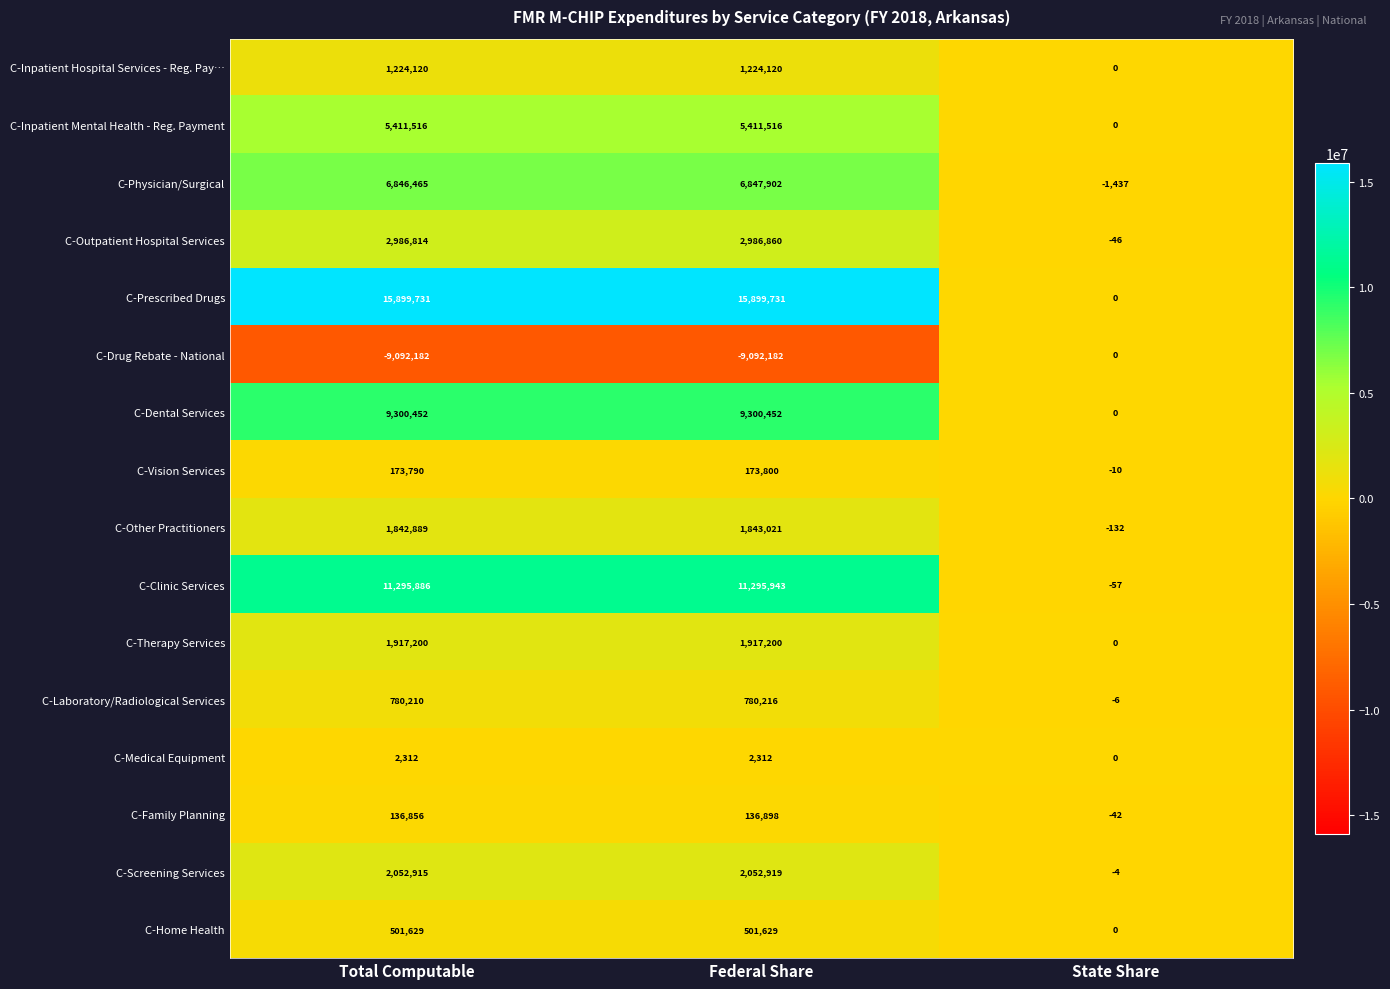

What is the approximate value of C-Prescribed Drugs at Federal Share, to the nearest 50?

15899750